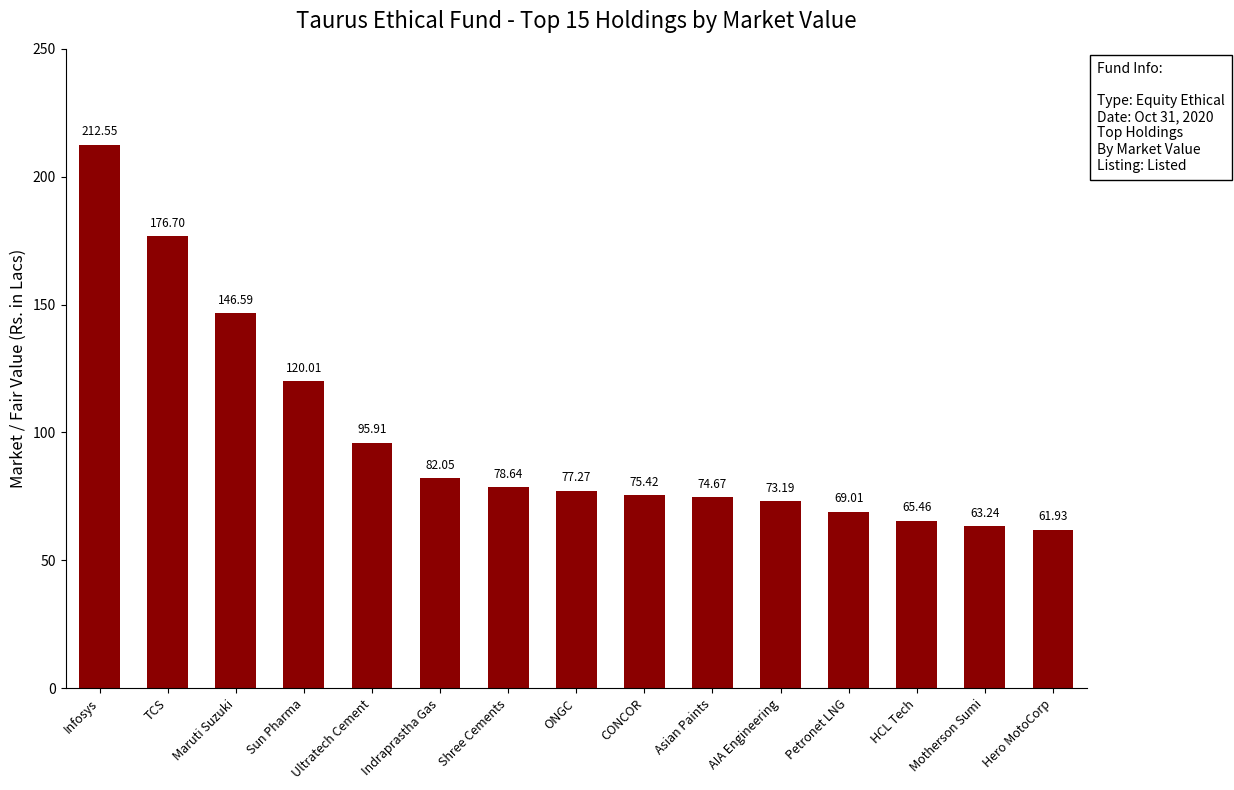

What is the label of the 13th bar from the right?

Maruti Suzuki